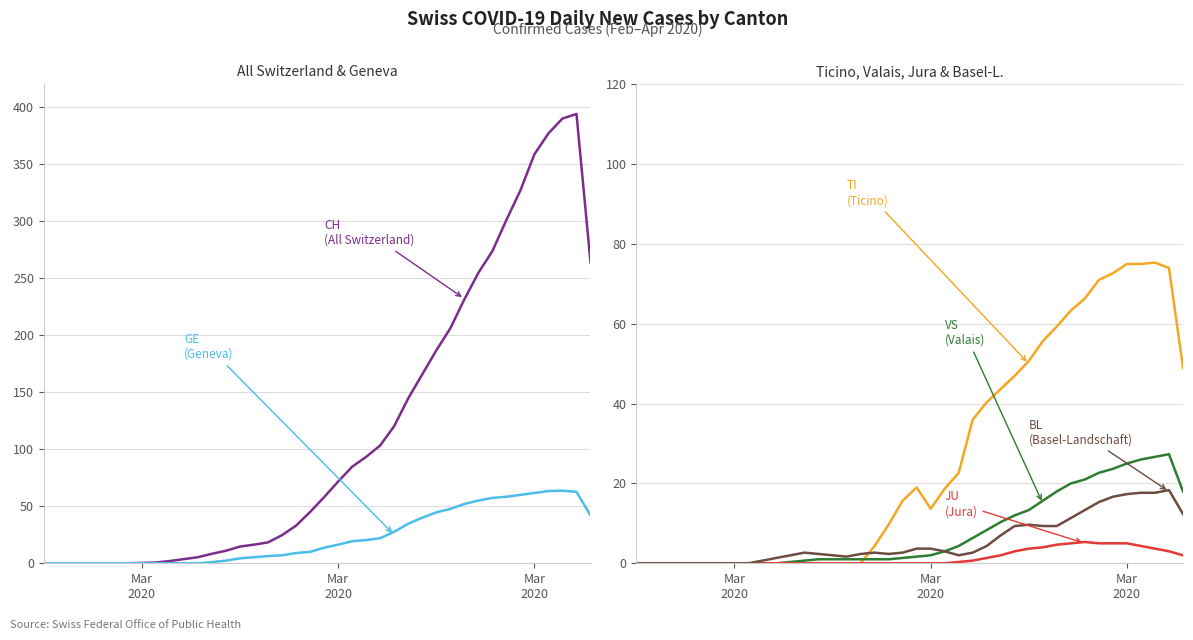

The JU series shows 0.0 at Mar
2020. True or false?

True